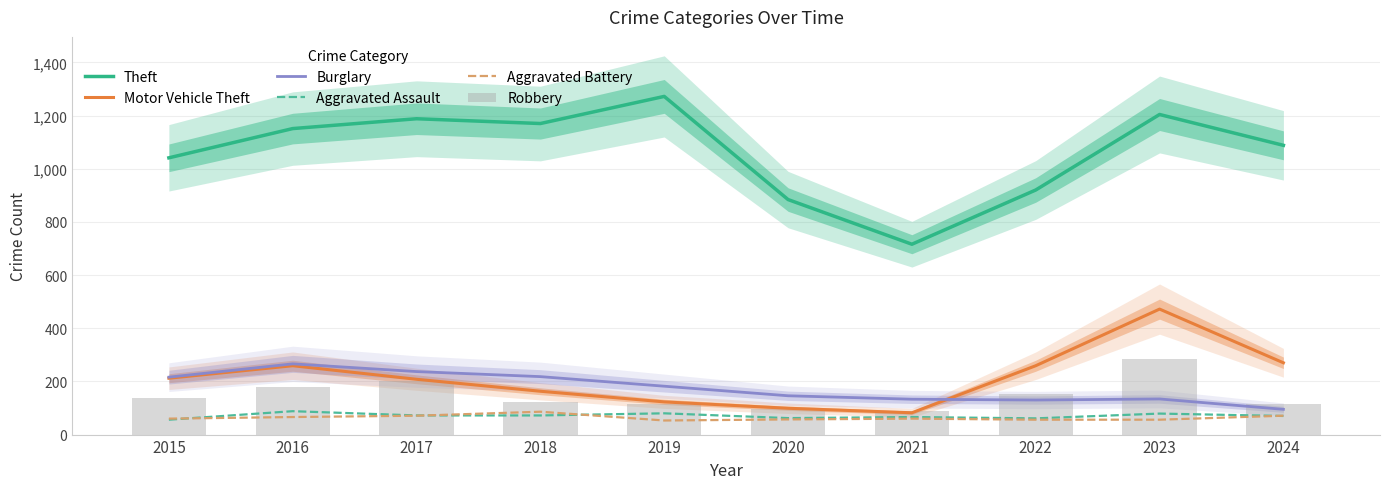

Which label corresponds to the smallest value in the chart?

2019